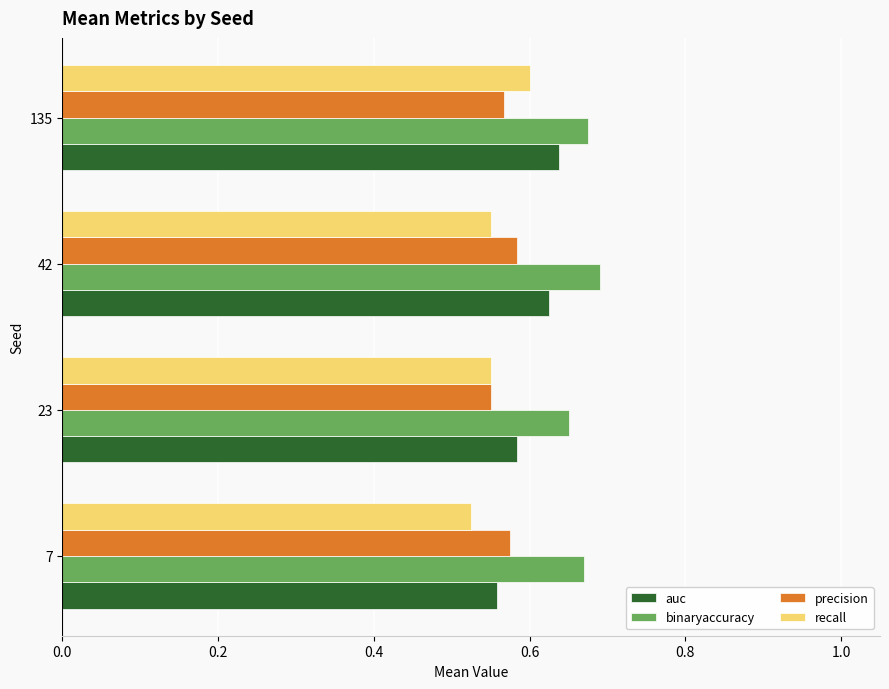

At which category does the chart reach its peak across all series?

42